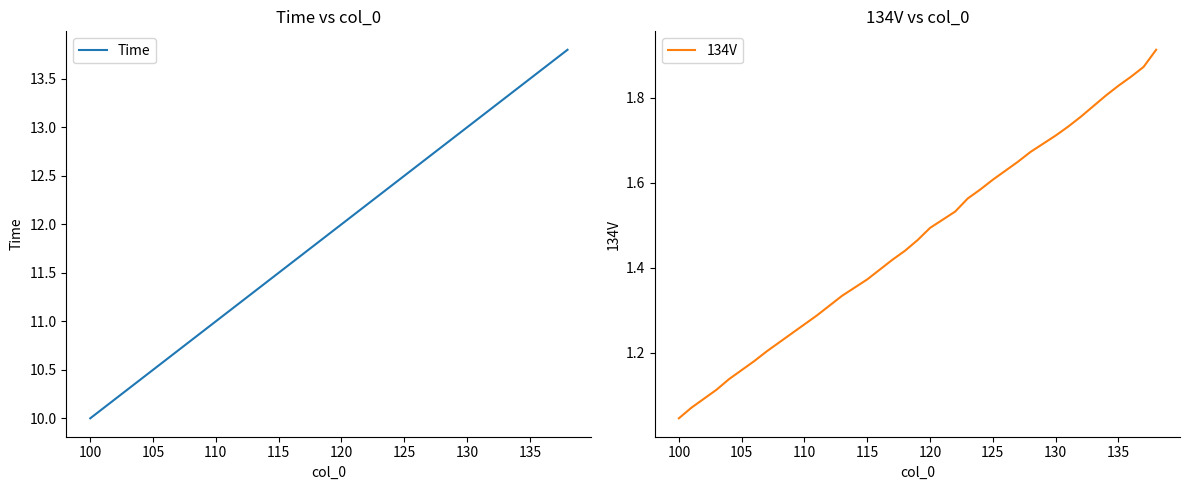

The 134V series shows 1.5 at 100. True or false?

False